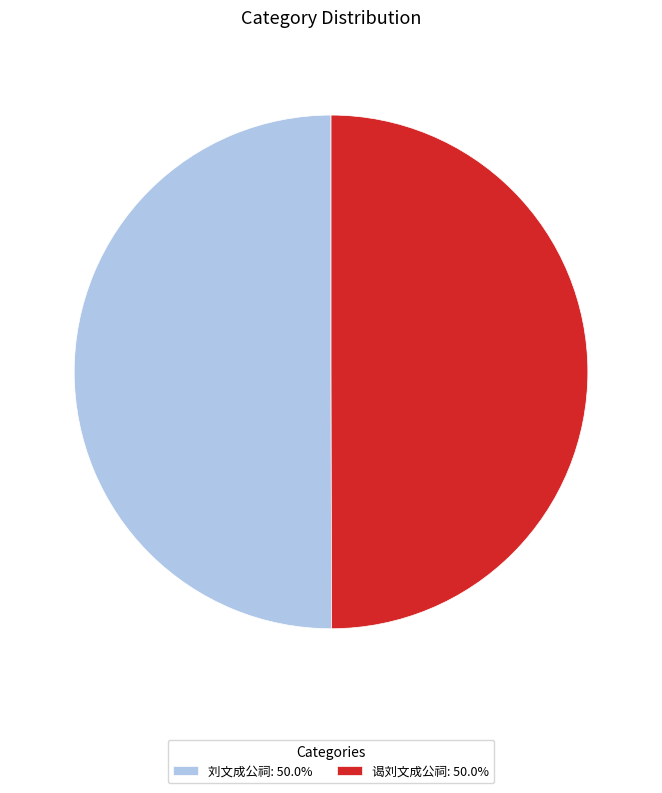

True or false: 刘文成公祠 accounts for 43% of the total.

False